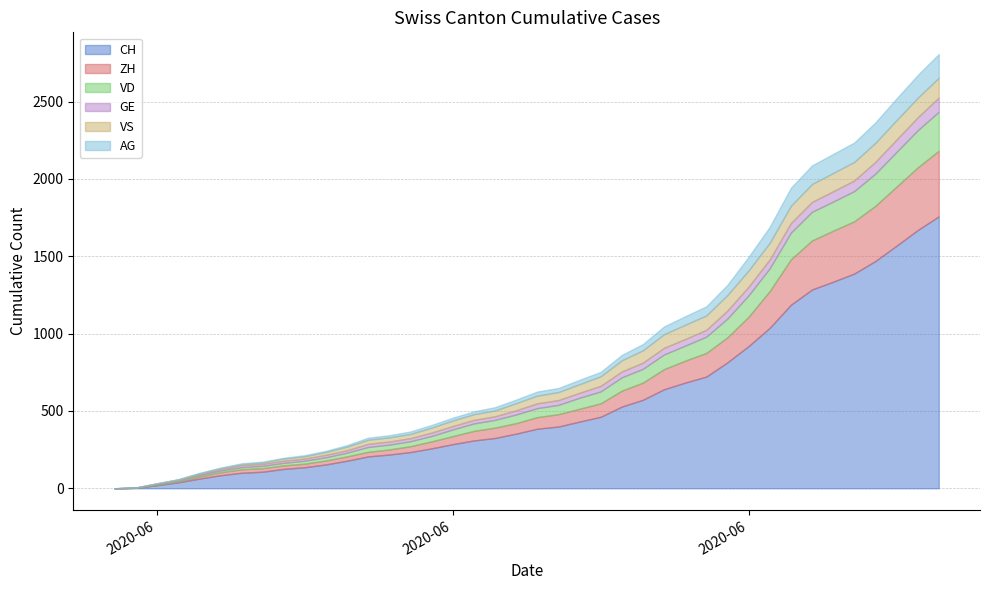

The value of CH at 25 is 1023. True or false?

False